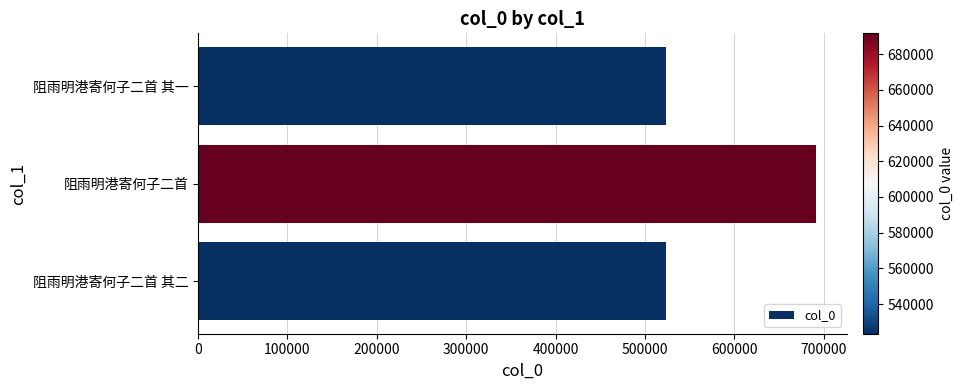

What is the minimum value shown in the chart?

523418